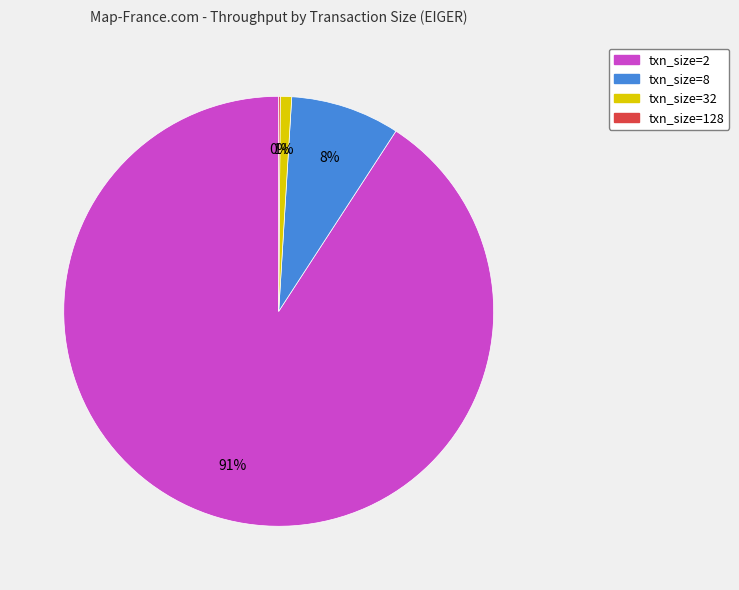

What is the largest slice in the pie chart?

txn_size=2